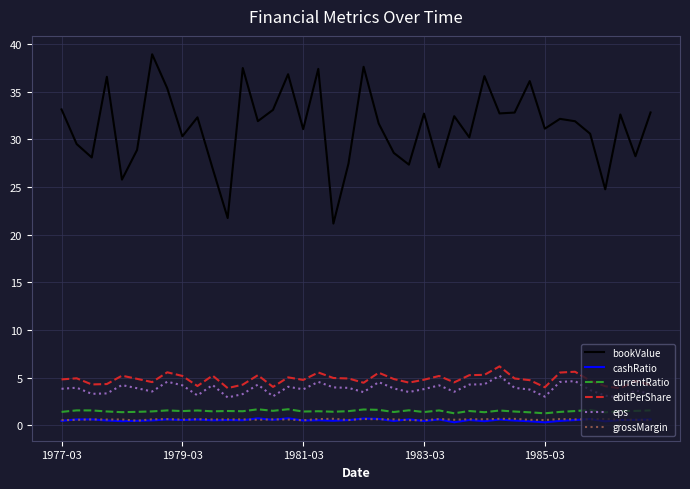

Which series has the largest range (max minus min)?

bookValue